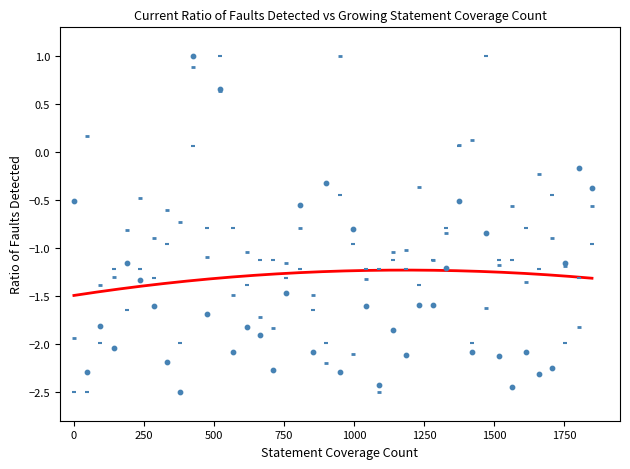

At how many categories does at least one series exceed -2?

40